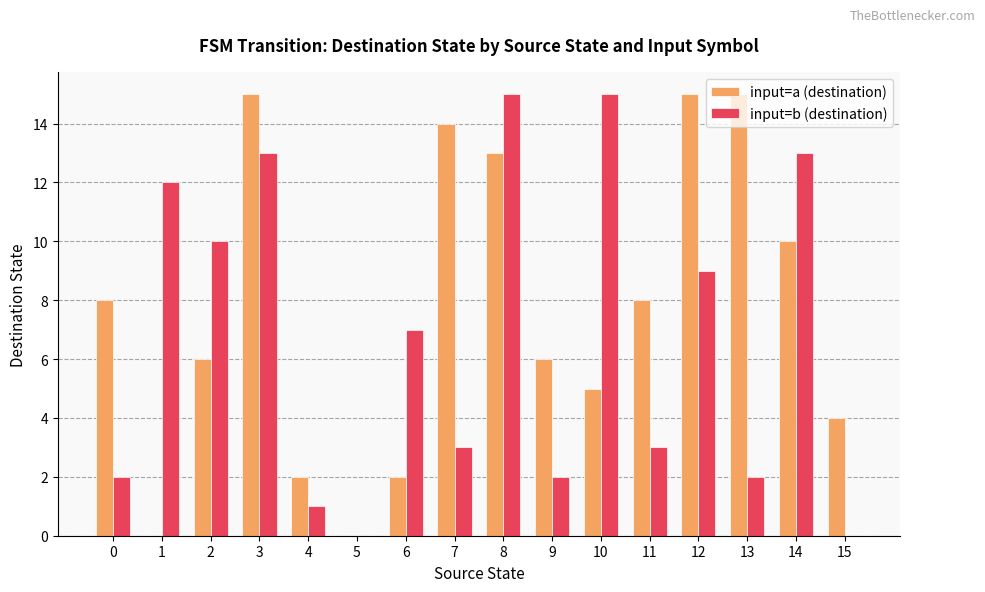

Between 0 and 9, which series saw the biggest shift?

input=a (destination)